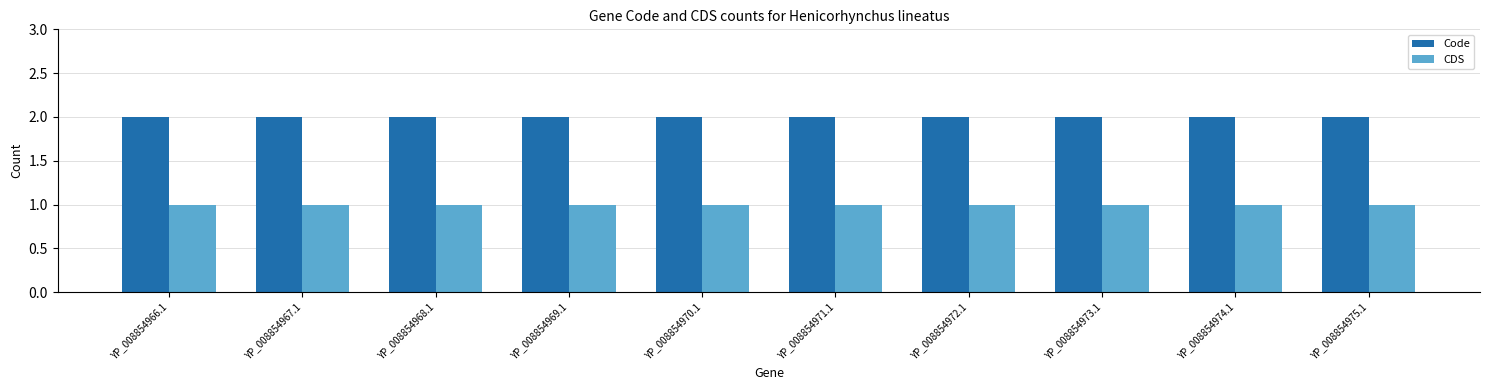

Which series has the largest total across all categories?

Code